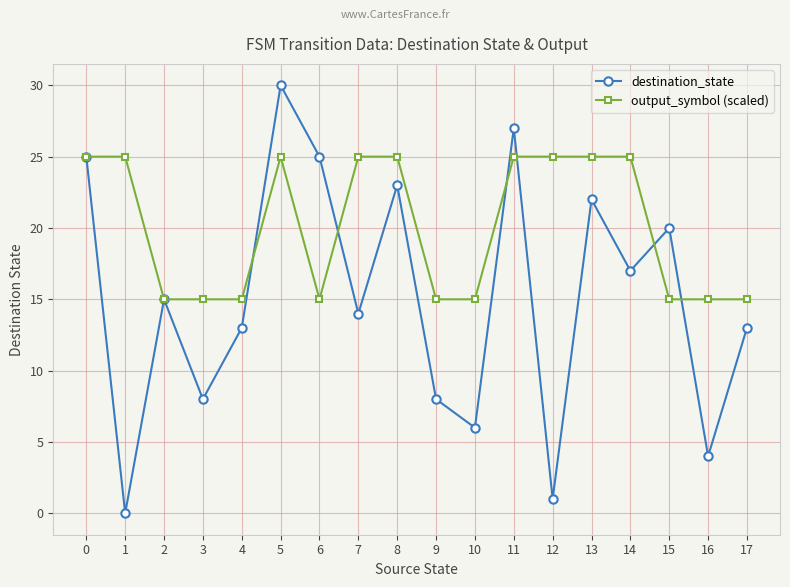

What is the average value of the destination_state series?

15